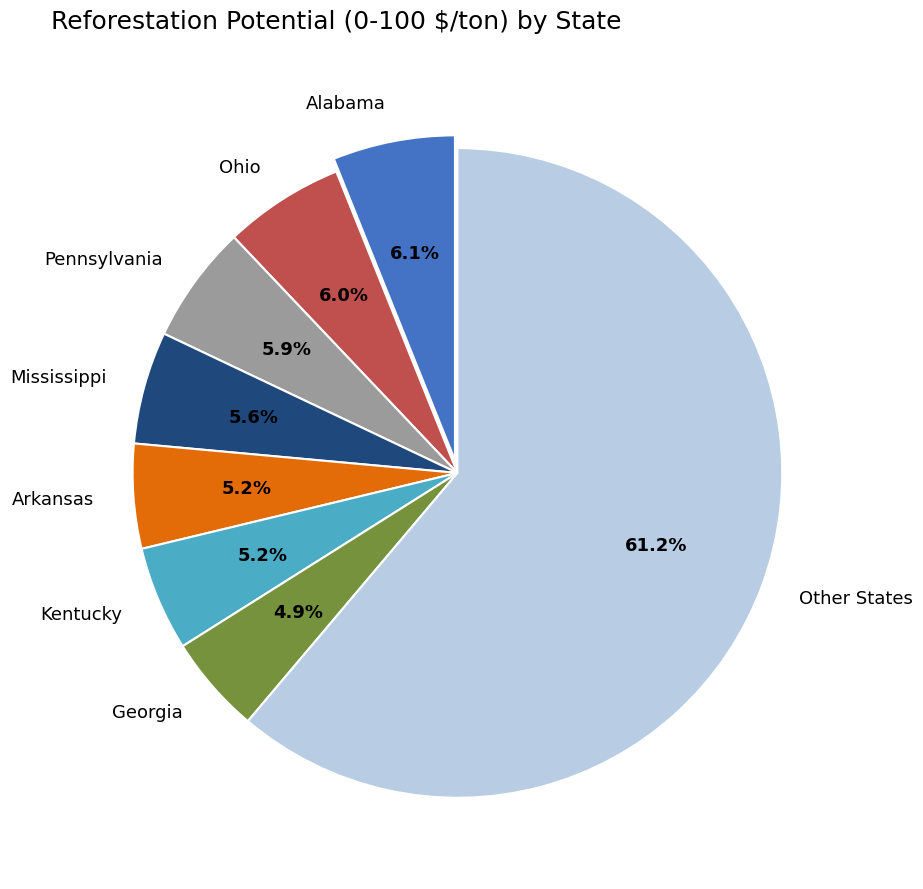

What is the majority slice?

Other States